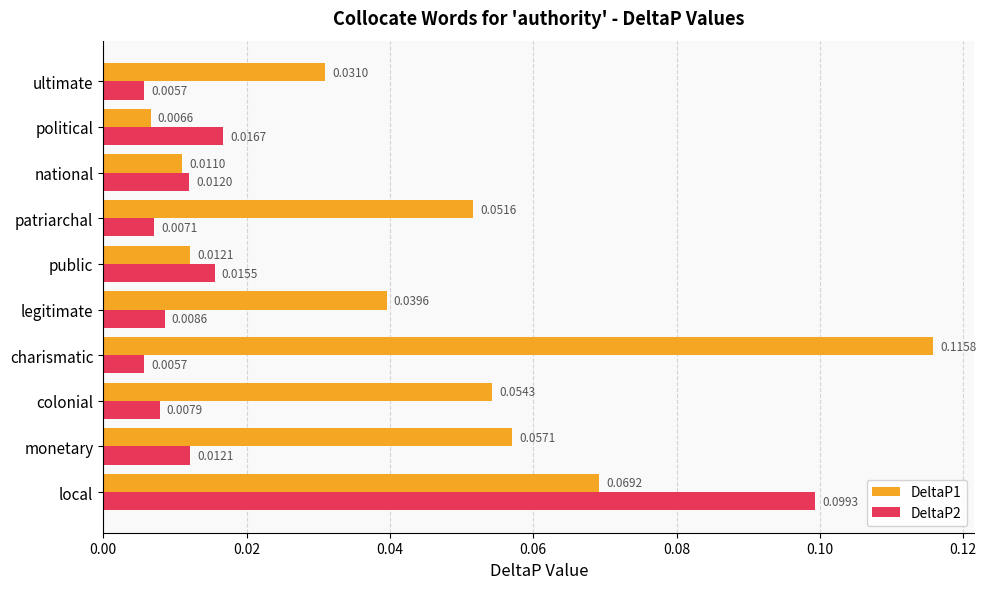

Which series has the largest total across all categories?

DeltaP1